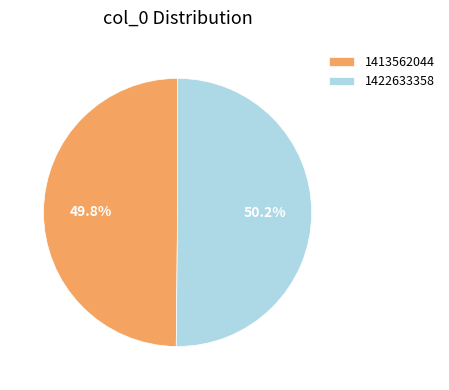

Is the sum of 1413562044 and 1422633358 greater than half?

Yes